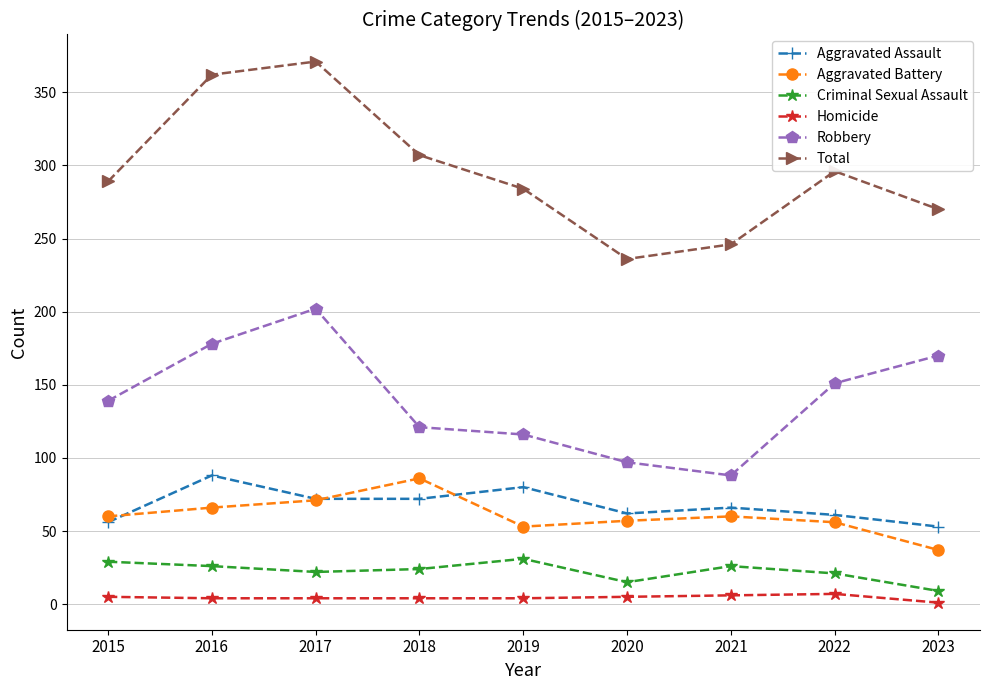

The value of Criminal Sexual Assault at 2021 is 26. True or false?

True